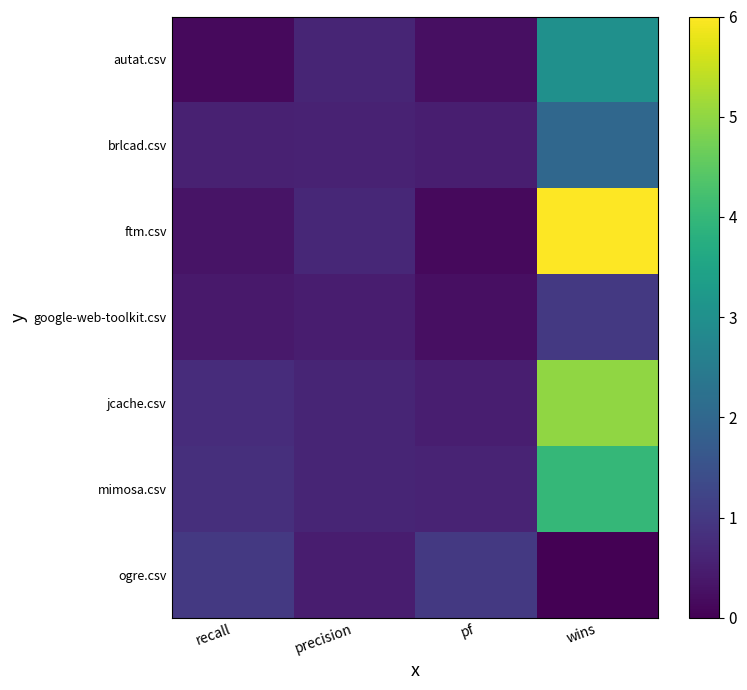

Reading left to right, list all the values displayed in this chart.

autat.csv: recall=0.1	precision=0.6	pf=0.2	wins=3.0
brlcad.csv: recall=0.6	precision=0.6	pf=0.5	wins=2.0
ftm.csv: recall=0.3	precision=0.7	pf=0.1	wins=6.0
google-web-toolkit.csv: recall=0.4	precision=0.5	pf=0.2	wins=1.0
jcache.csv: recall=0.8	precision=0.6	pf=0.5	wins=5.0
mimosa.csv: recall=0.8	precision=0.6	pf=0.6	wins=4.0
ogre.csv: recall=1.0	precision=0.5	pf=1.0	wins=0.0